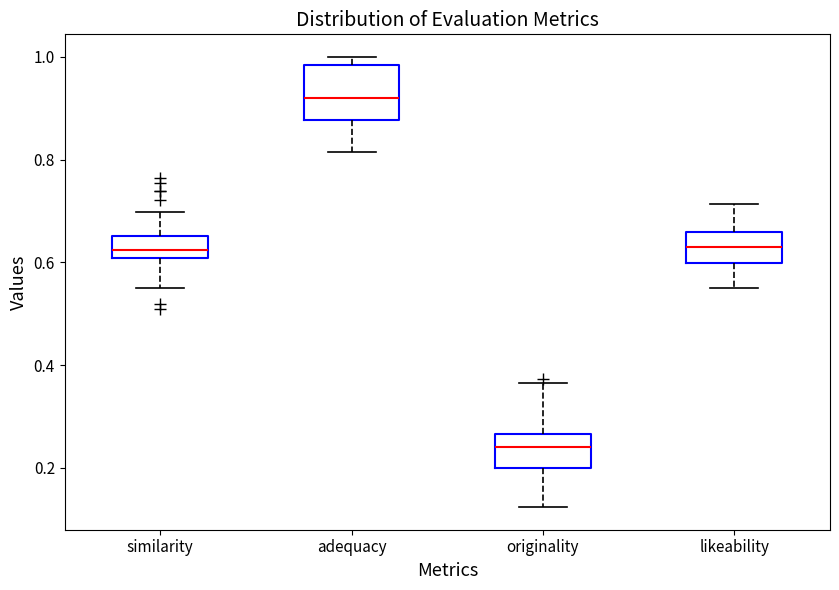

Reading left to right, transcribe this box plot: for each box, give where its median line is, the range the box spans, and where its two whiskers end, as read against the y-axis. The values are not printed on the chart, so give them approximately, as read against the axis.

similarity: median 0.62, box 0.60 to 0.66, whiskers 0.54 to 0.70
adequacy: median 0.92, box 0.88 to 0.98, whiskers 0.82 to 1.00
originality: median 0.24, box 0.20 to 0.26, whiskers 0.12 to 0.36
likeability: median 0.62, box 0.60 to 0.66, whiskers 0.56 to 0.72